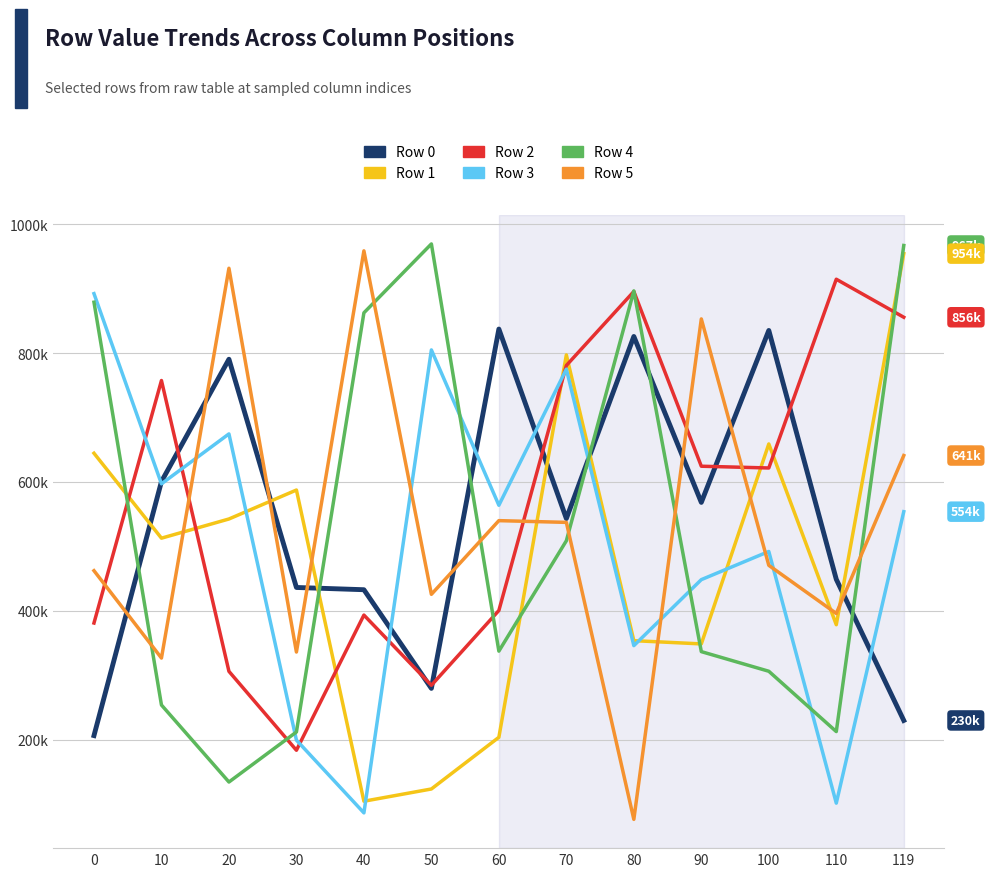

Does the chart display data point markers on the line(s)?

No